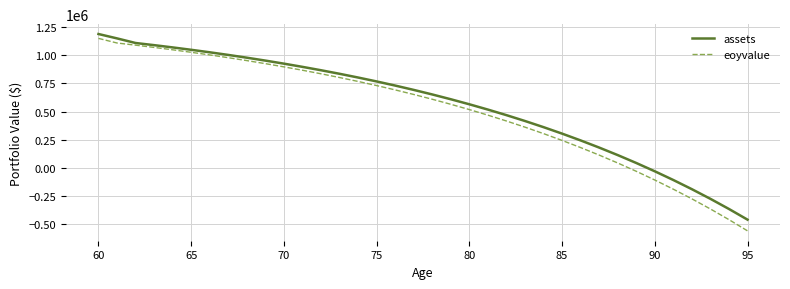

Which series has the widest spread of values?

eoyvalue